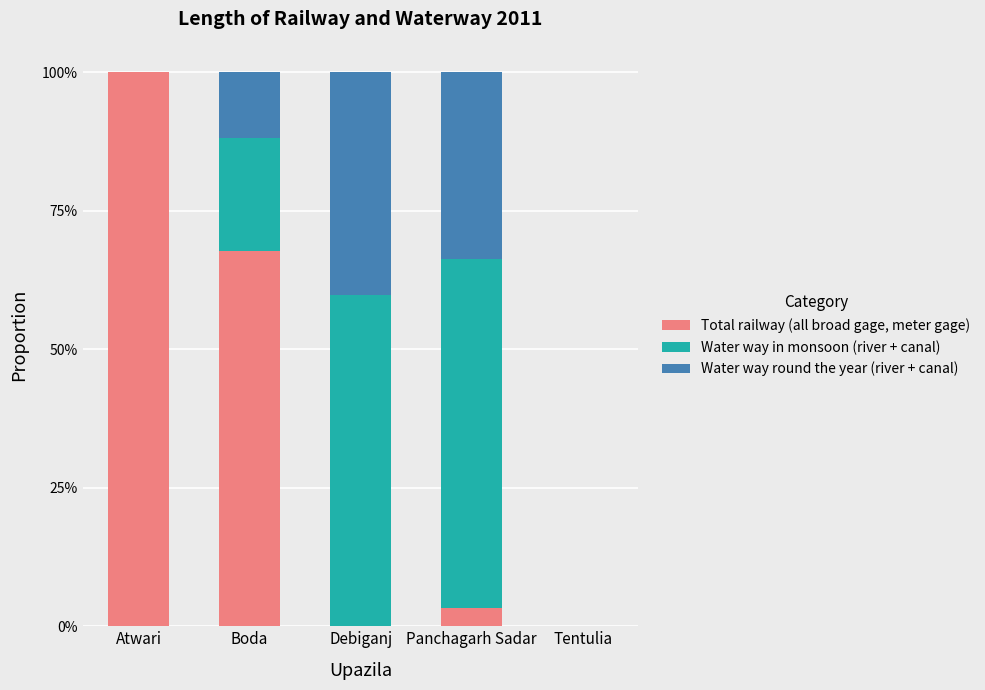

Reading left to right, list the values for the Total railway (all broad gage, meter gage) series.

Atwari=100.0	Boda=67.7	Debiganj=0.0	Panchagarh Sadar=3.2	Tentulia=0.0